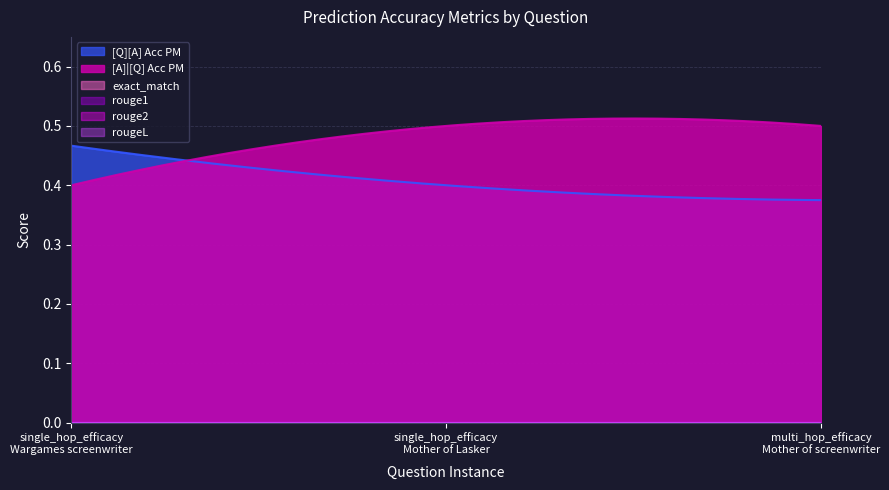

How many series are shown in this chart?

6